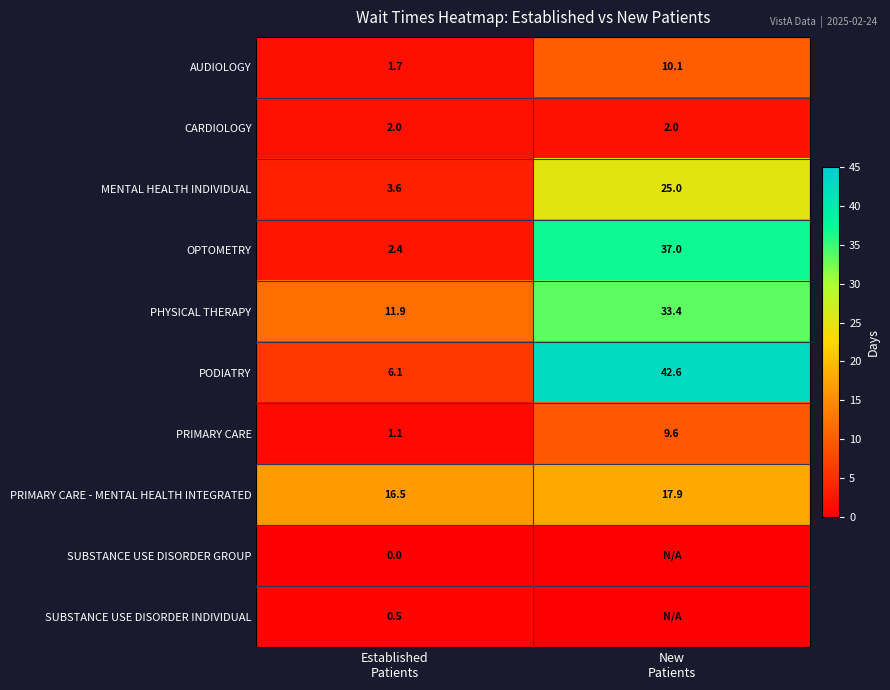

What is the sum of all PRIMARY CARE values?

10.7